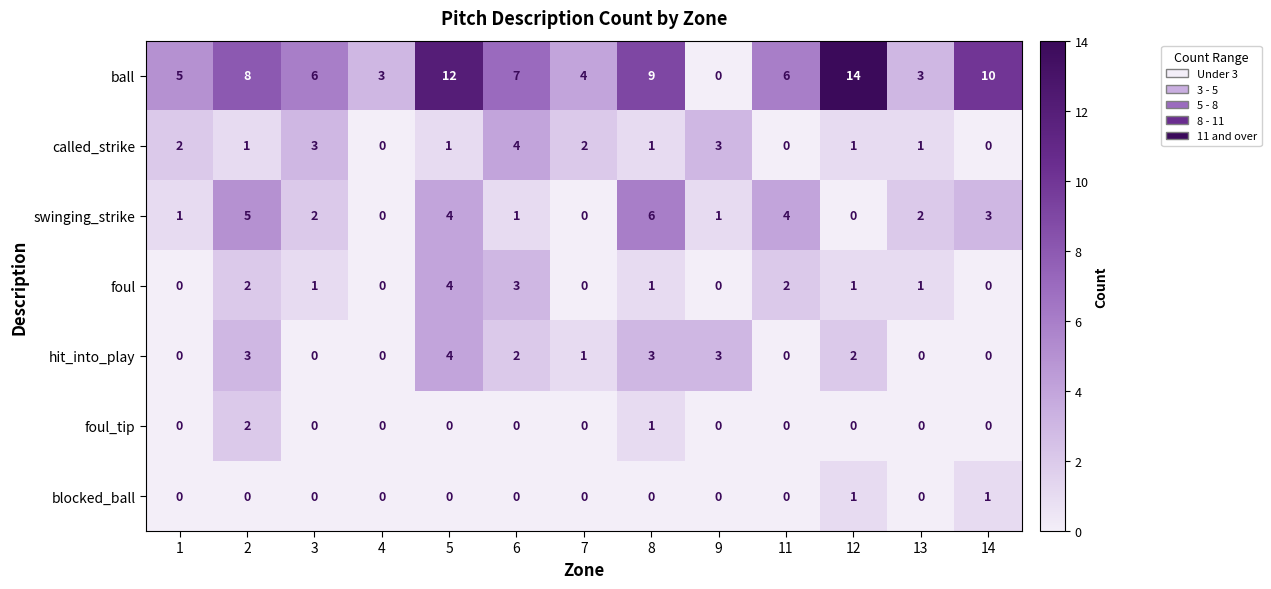

What is the total value across all series at 5?

25